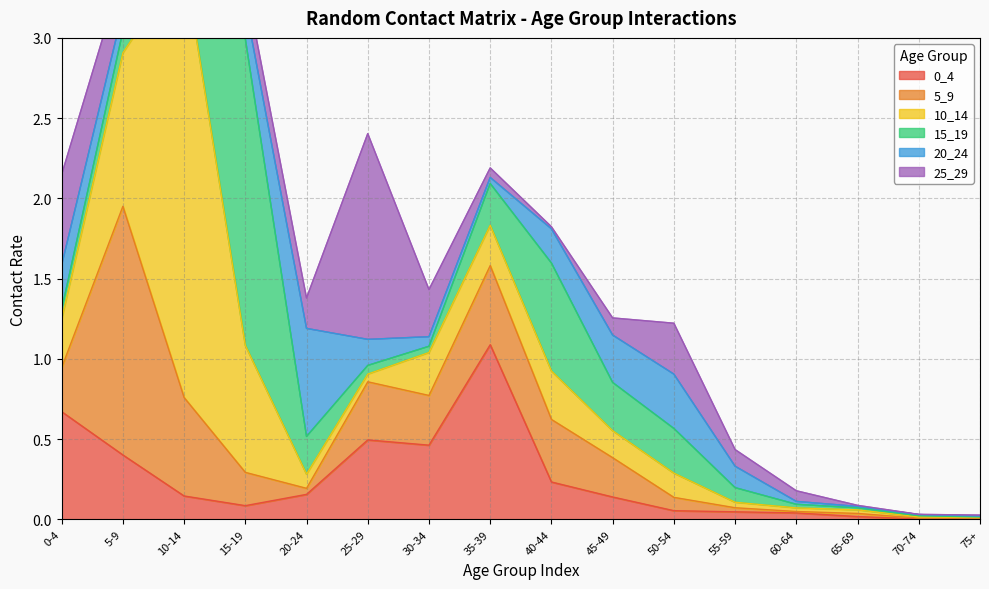

What is the difference between the maximum and minimum values in the 25_29 series?

1.3